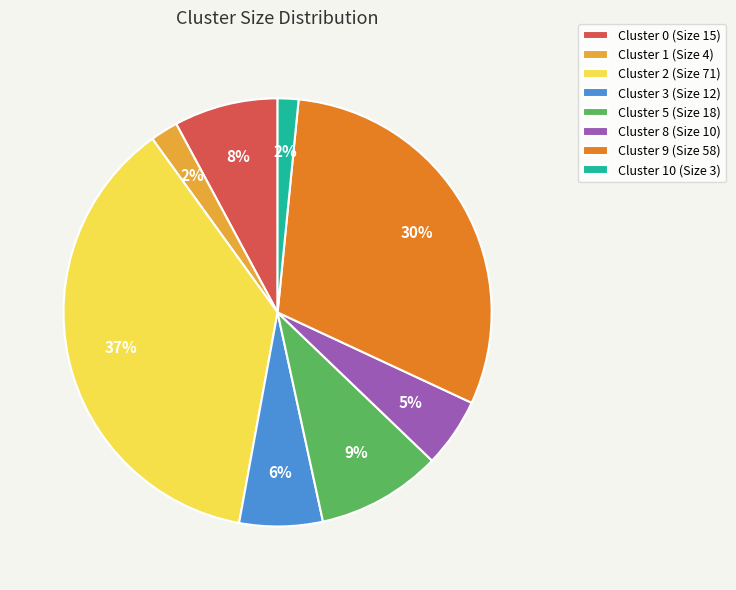

True or false: Cluster 9 (Size 58) accounts for 30% of the total.

True